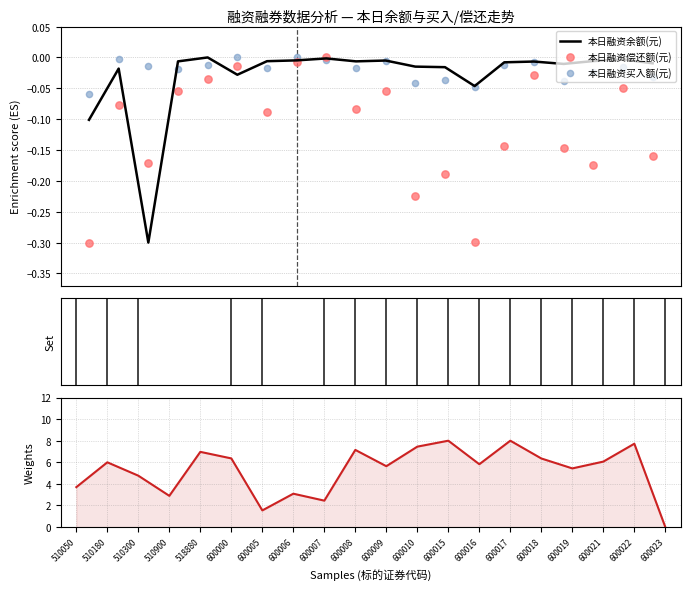

At which category is the sum across all series the highest?

600017